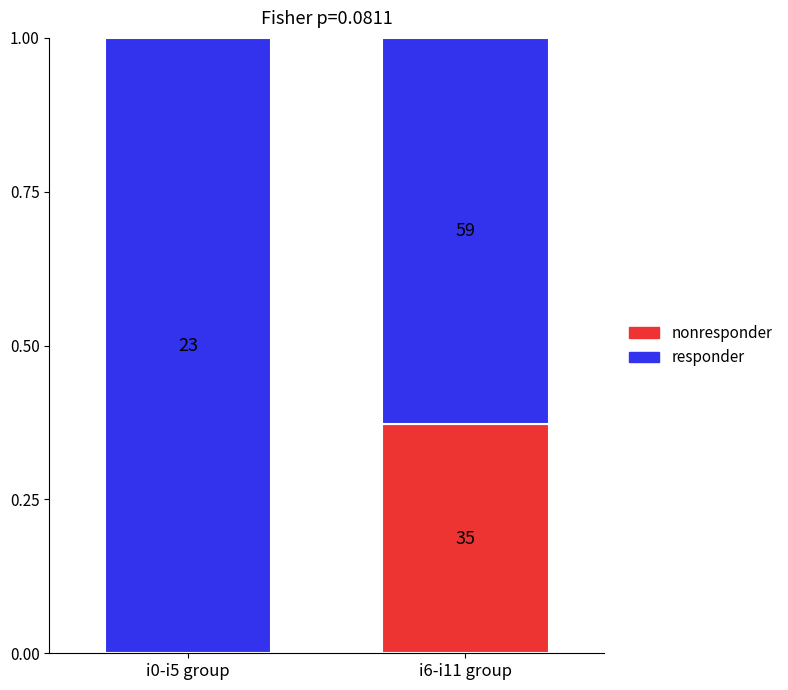

Are the bars grouped side by side (vs. stacked)?

No